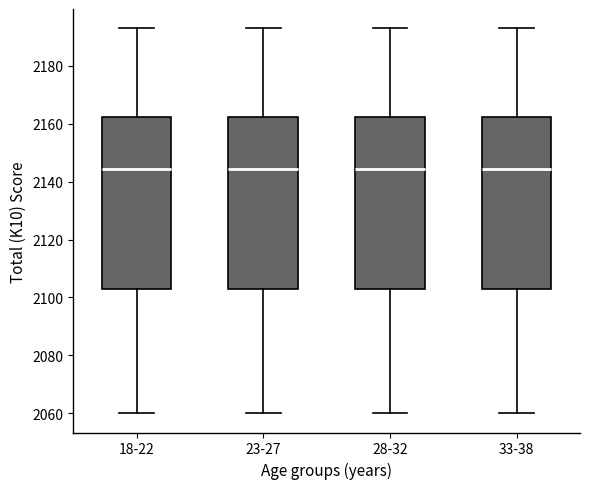

Where does the median line of the box for 18-22 sit on the y-axis? The values are not printed on the chart, so give them approximately, as read against the axis.

2144